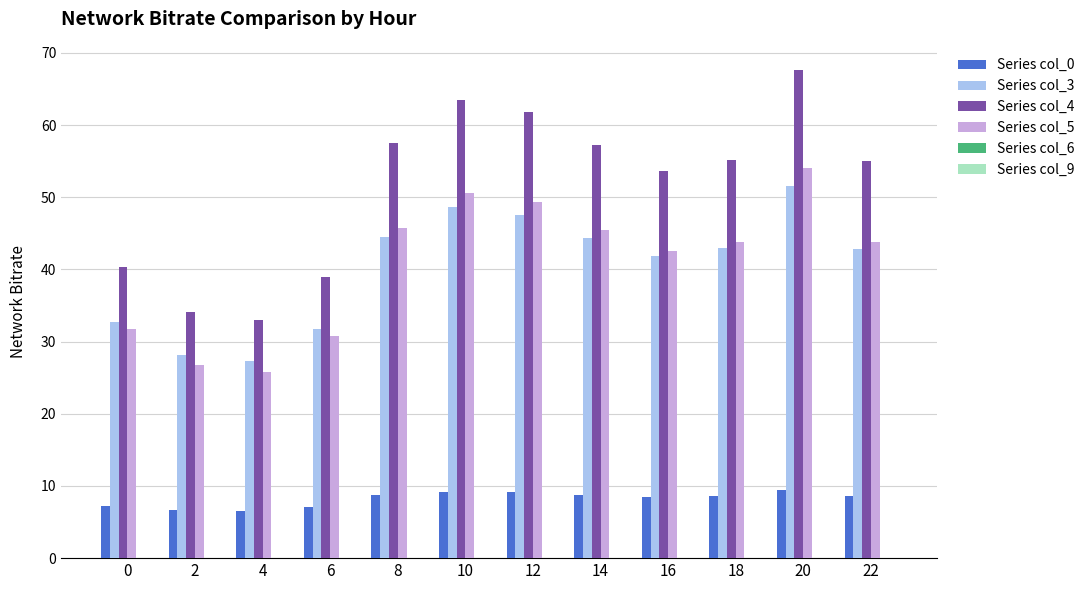

What is the maximum value shown in the chart?

67.6